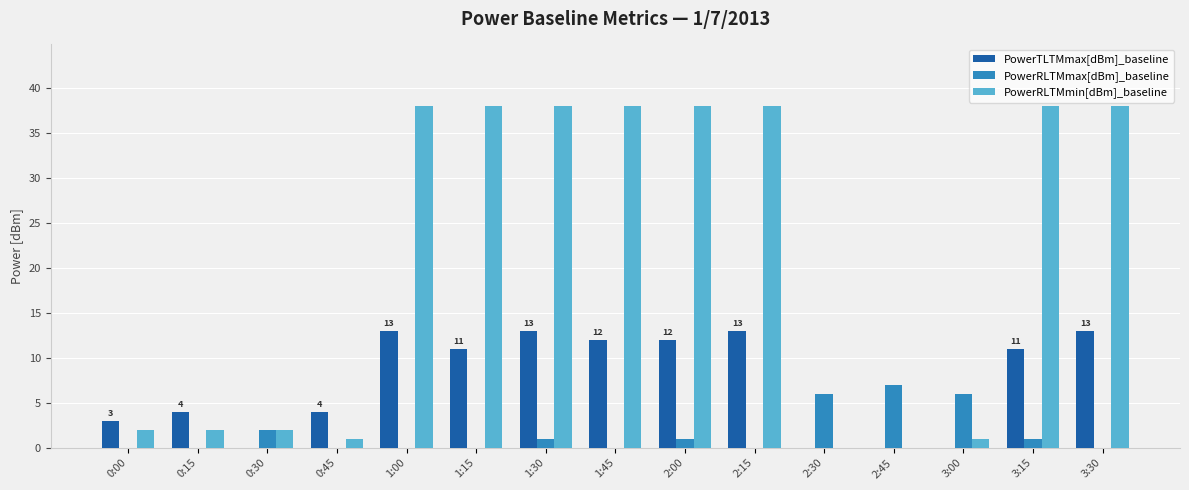

The PowerTLTMmax[dBm]_baseline series shows 13 at 1:00. True or false?

True